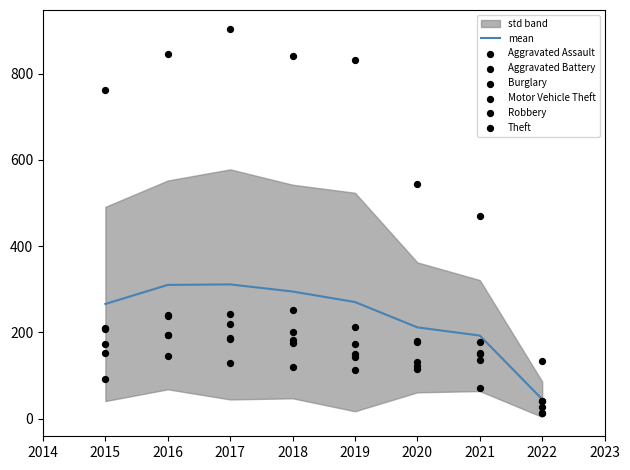

Is the value of Aggravated Assault at 2015 greater than the value of Aggravated Battery at 2019?

No